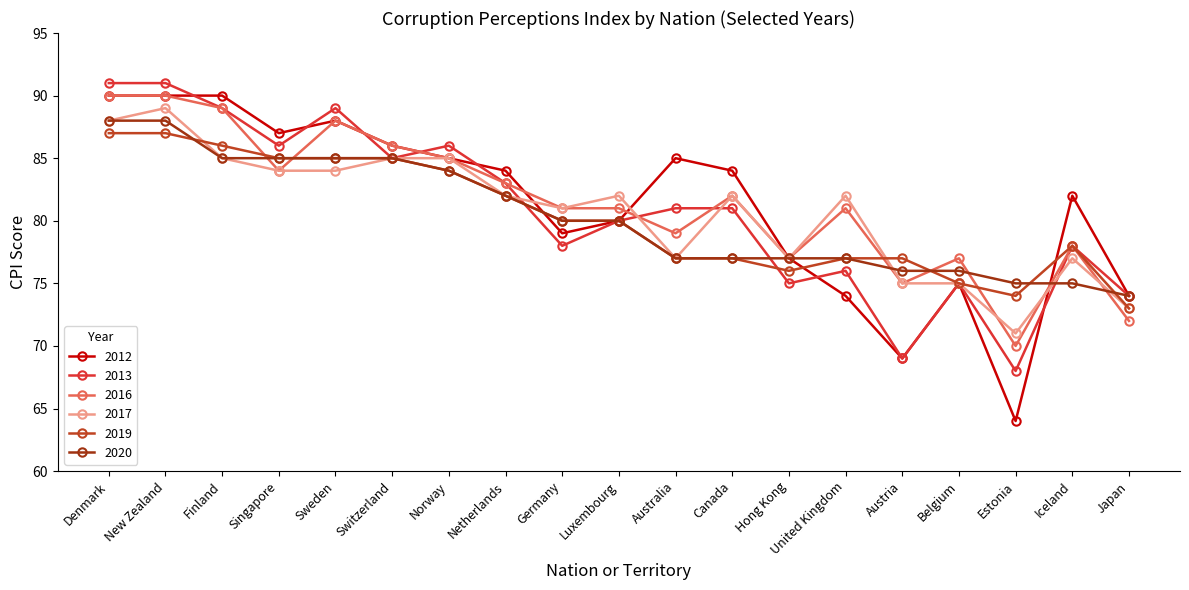

Reading right to left, extract all data points from this chart.

2012: 74	82	64	75	69	74	77	84	85	80	79	84	85	86	88	87	90	90	90
2013: 74	78	68	75	69	76	75	81	81	80	78	83	86	85	89	86	89	91	91
2016: 72	78	70	77	75	81	77	82	79	81	81	83	85	86	88	84	89	90	90
2017: 73	77	71	75	75	82	77	82	77	82	81	82	85	85	84	84	85	89	88
2019: 73	78	74	75	77	77	76	77	77	80	80	82	84	85	85	85	86	87	87
2020: 74	75	75	76	76	77	77	77	77	80	80	82	84	85	85	85	85	88	88